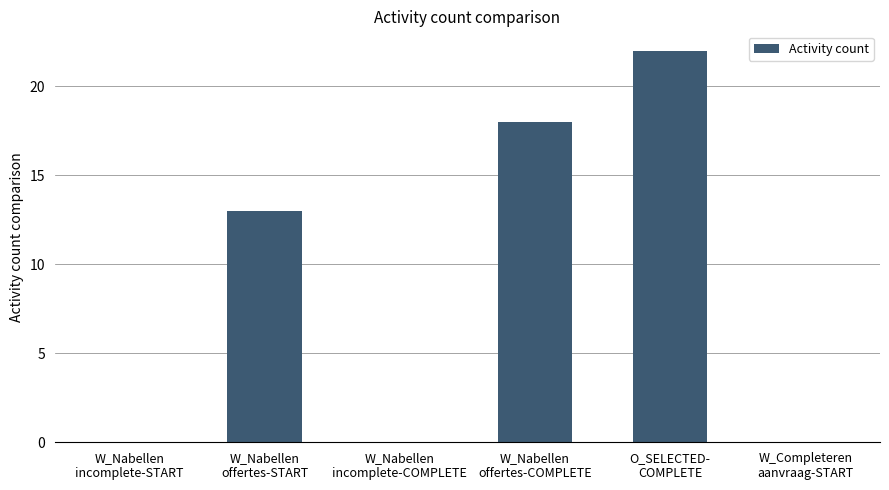

What is the sum of all values?

53